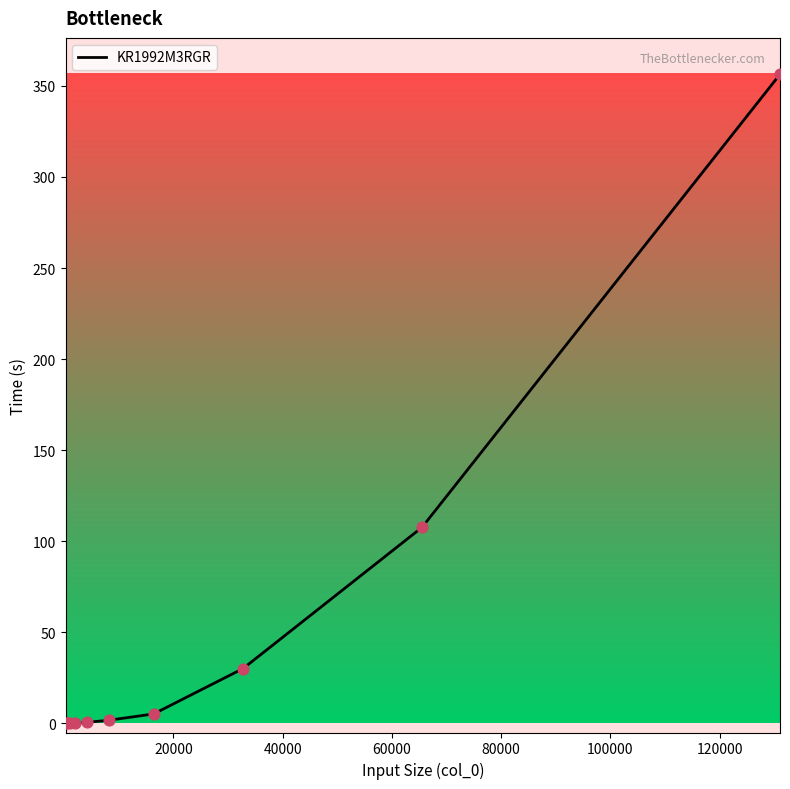

What is the greatest value displayed?

356.4